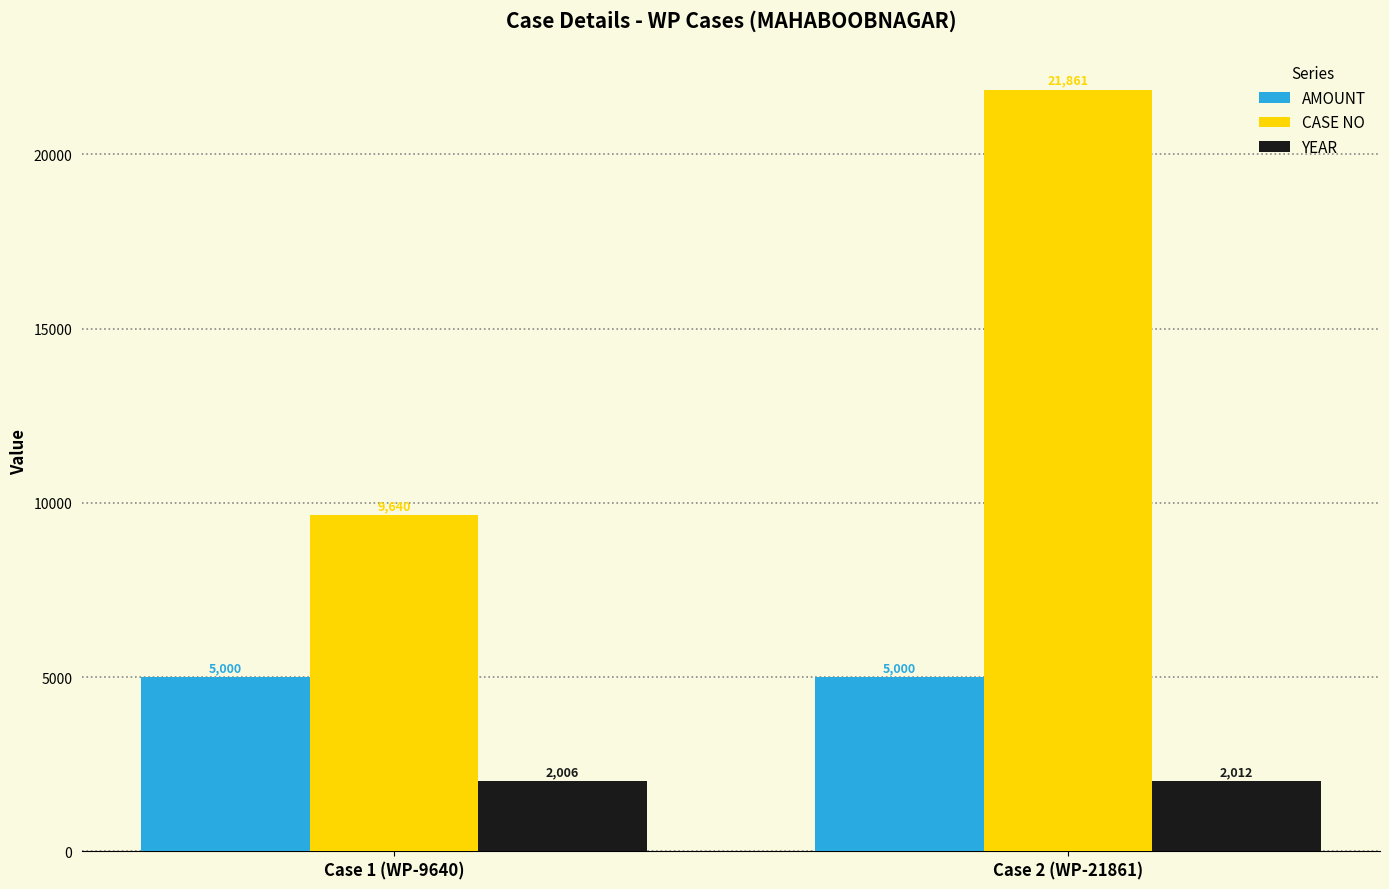

What is the difference between the highest and lowest values at Case 2 (WP-21861)?

19849